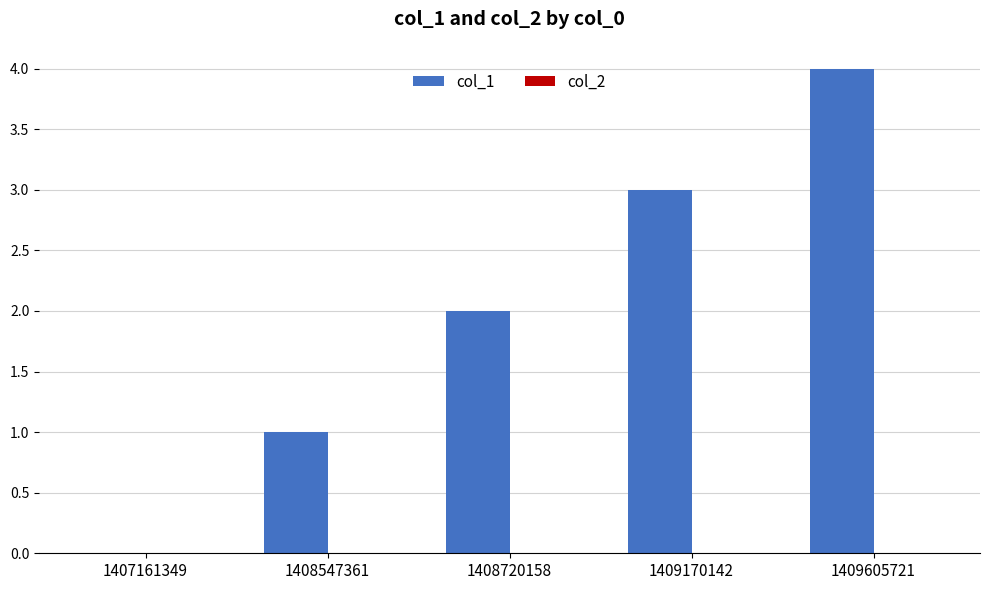

Read the value at 1409605721.

4